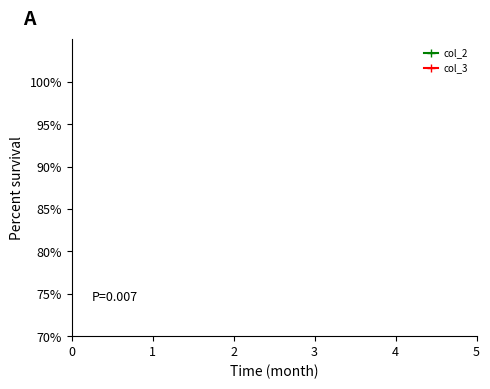

Rank the series at 4 from lowest to highest value.

col_3, col_2